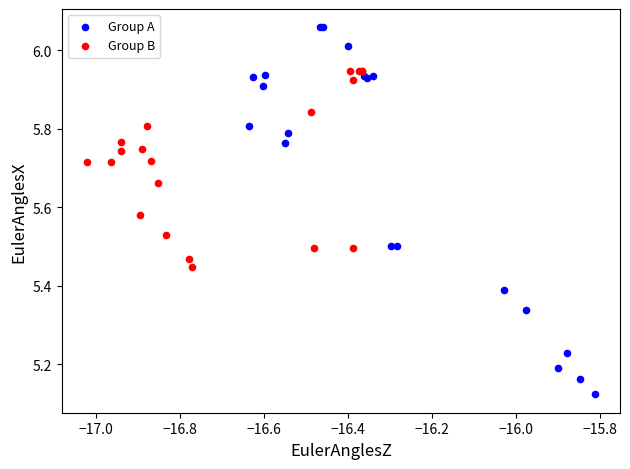

Which series contains the lowest Y value?

Group A